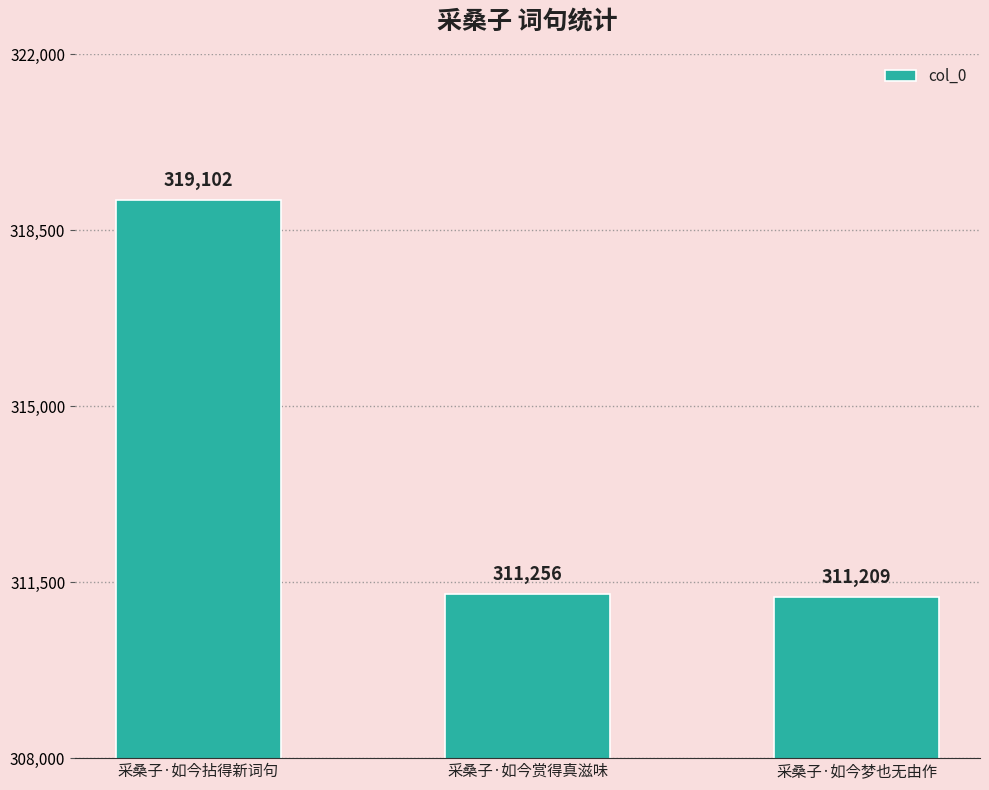

True or false: the data shows 311256 at 采桑子·如今赏得真滋味.

True